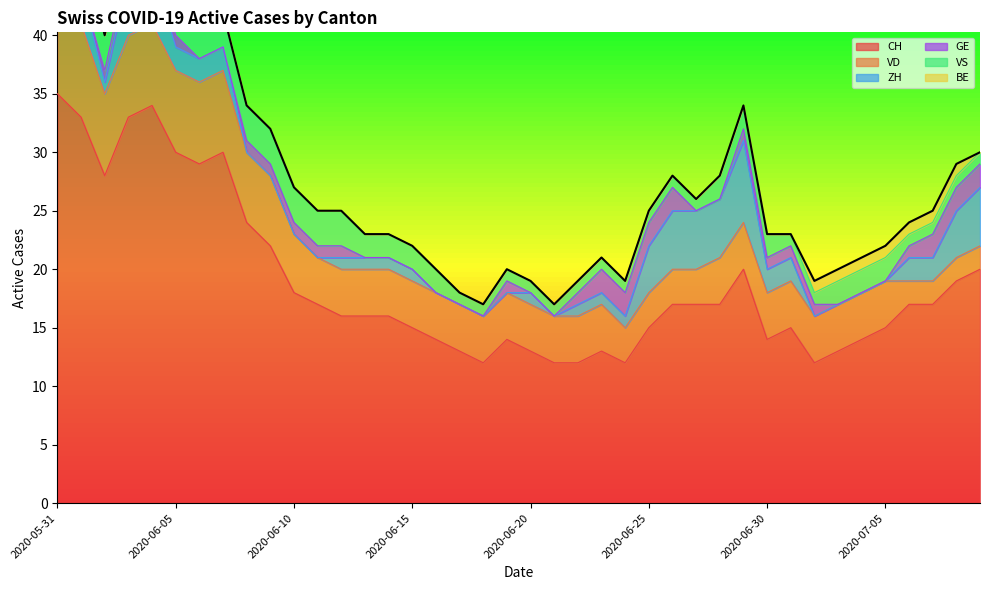

What are all the series names shown in the legend?

CH, VD, ZH, GE, VS, BE